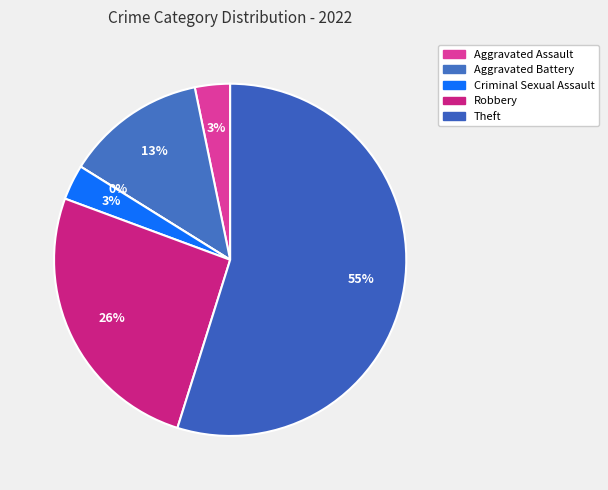

What portion of the pie excludes Arson?

100.0%